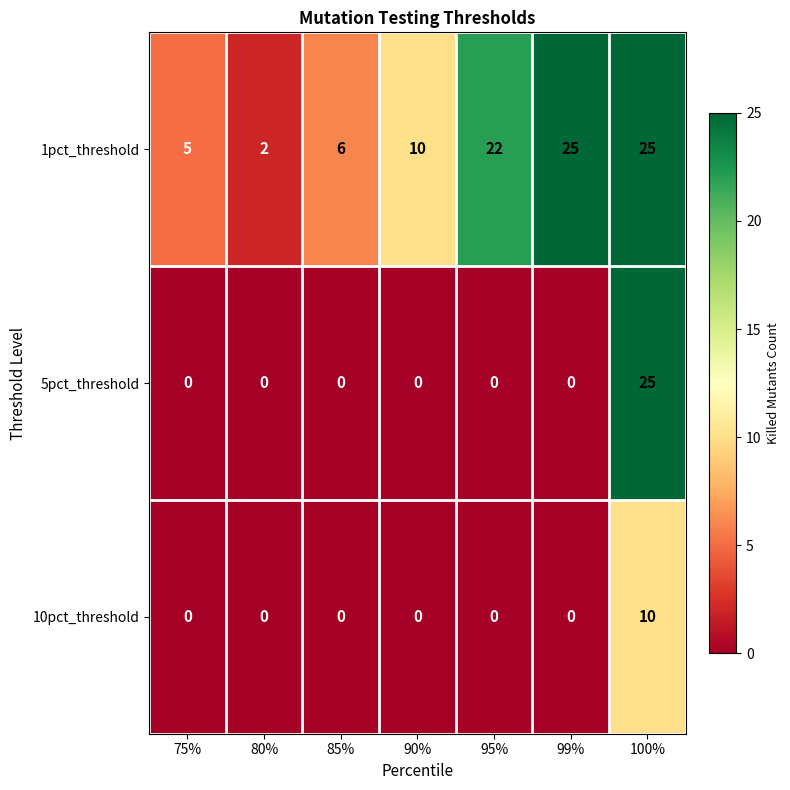

At how many categories does at least one series exceed 8?

4